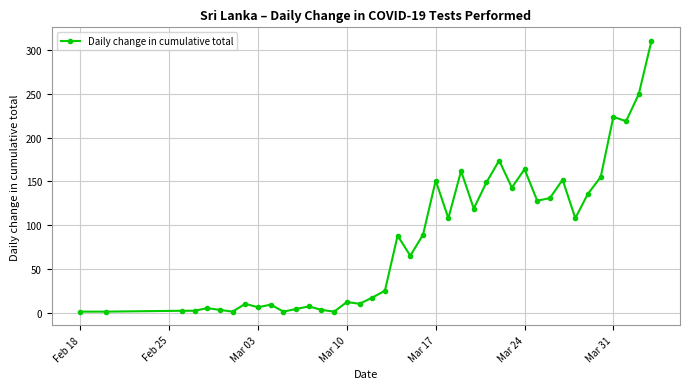

What is the difference between the maximum and second lowest values?

310